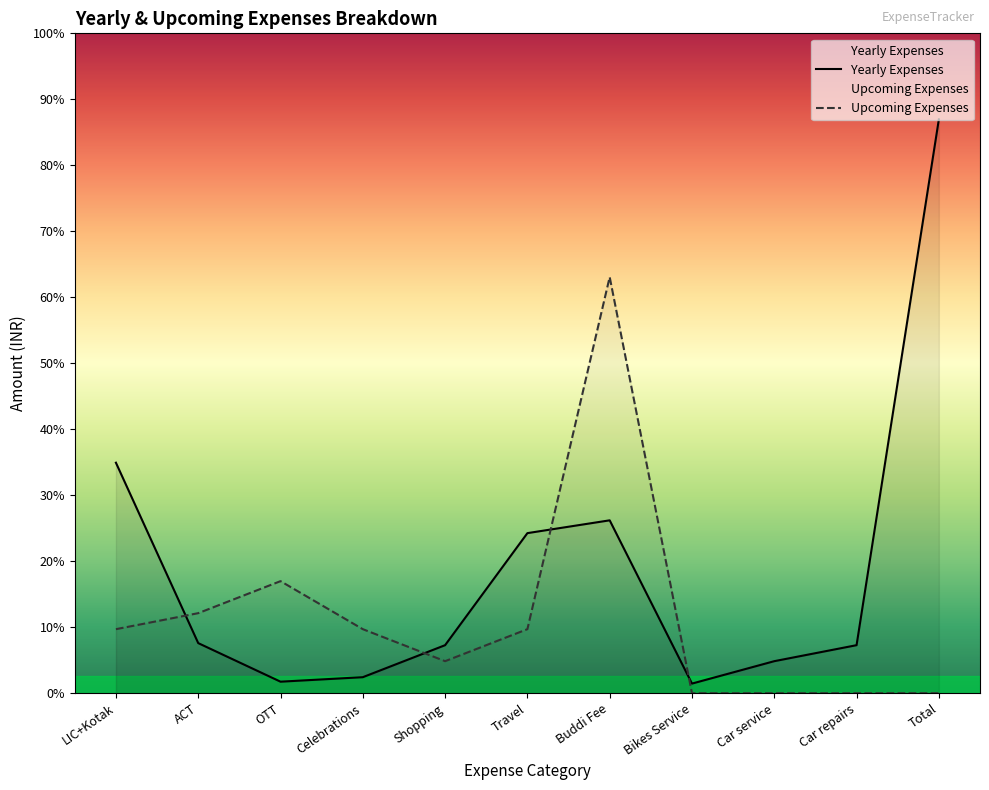

What is the label of the 10th point from the right?

ACT